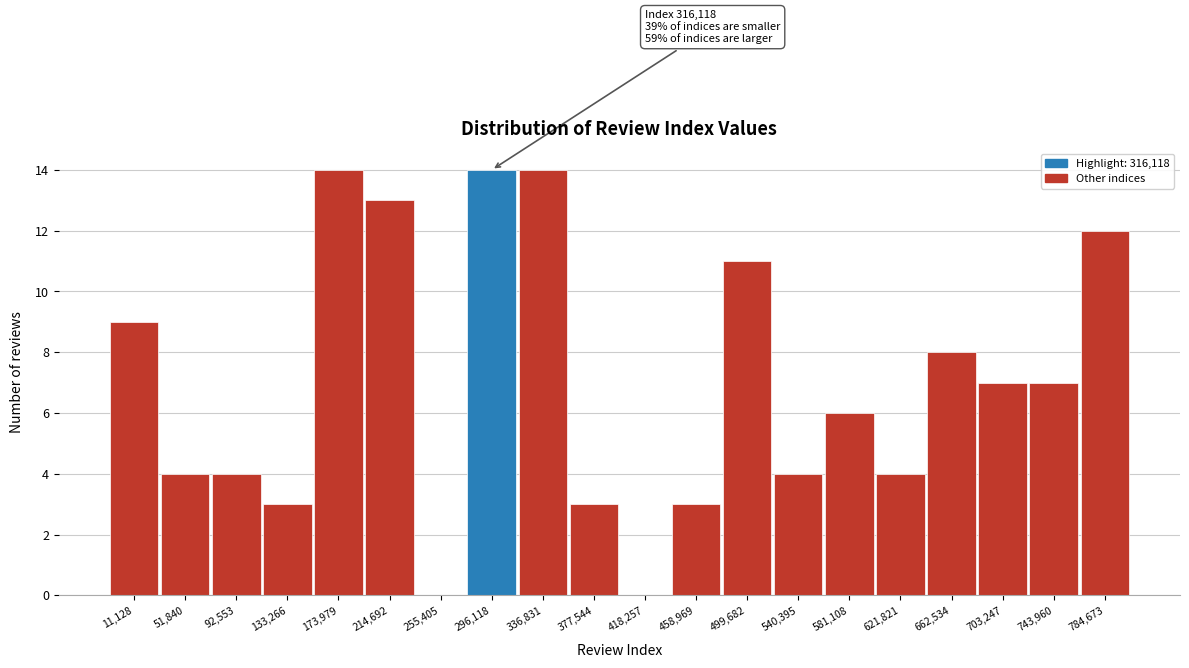

Reading right to left, transcribe all the data shown in this chart.

784,673=12	743,960=7	703,247=7	662,534=8	621,821=4	581,108=6	540,395=4	499,682=11	458,969=3	418,257=0	377,544=3	336,831=14	296,118=14	255,405=0	214,692=13	173,979=14	133,266=3	92,553=4	51,840=4	11,128=9